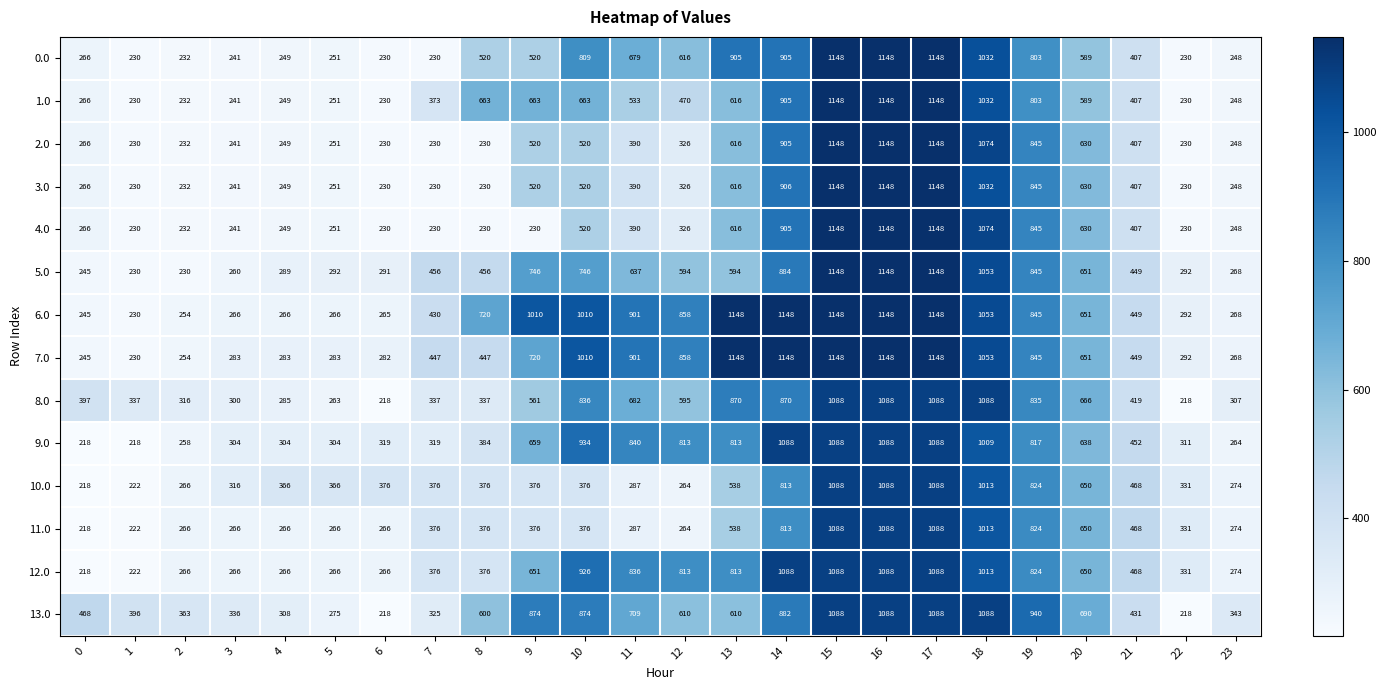

Is the value of 5.0 at 13 greater than the value of 13.0 at 22?

Yes